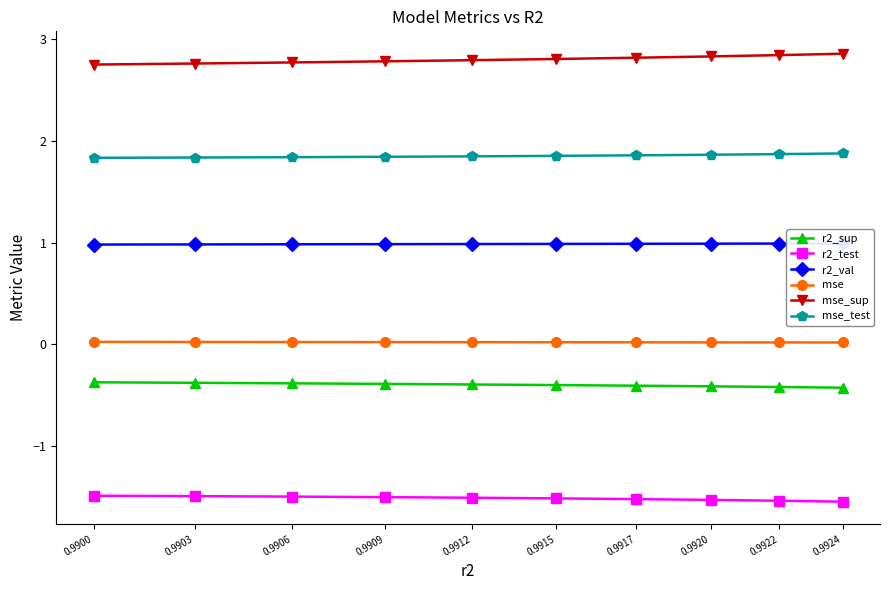

How many lines are shown in the chart?

6